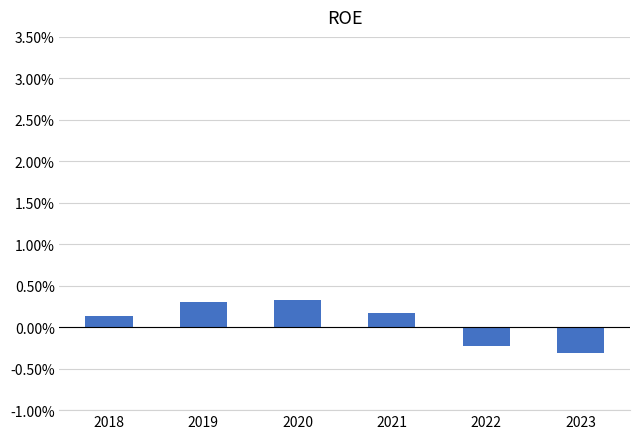

How many values are between 0 and 1?

4